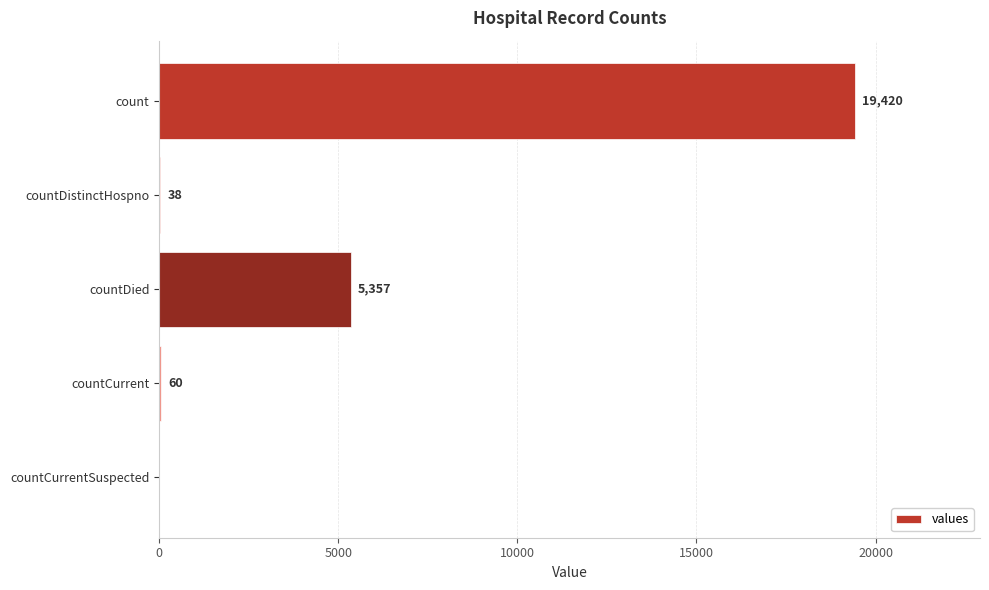

What is the change in value from countDistinctHospno to countDied?

+5319